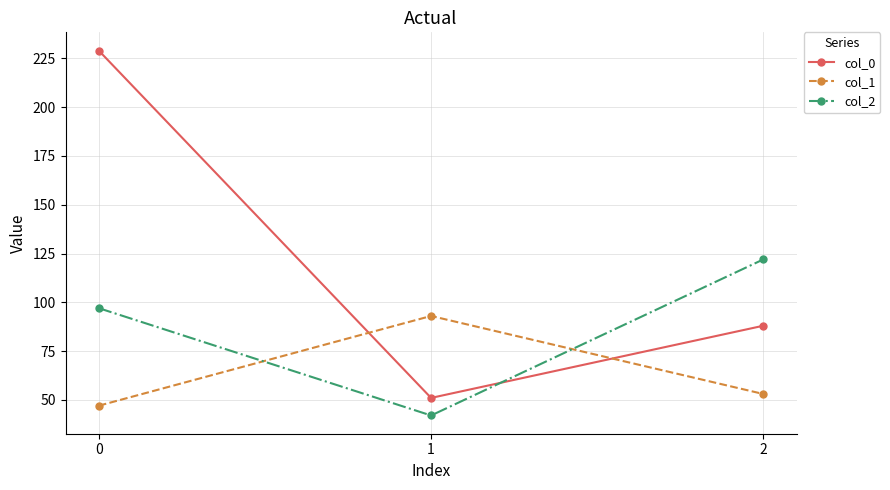

What is the value of the col_2 point at the 1st from the left?

97